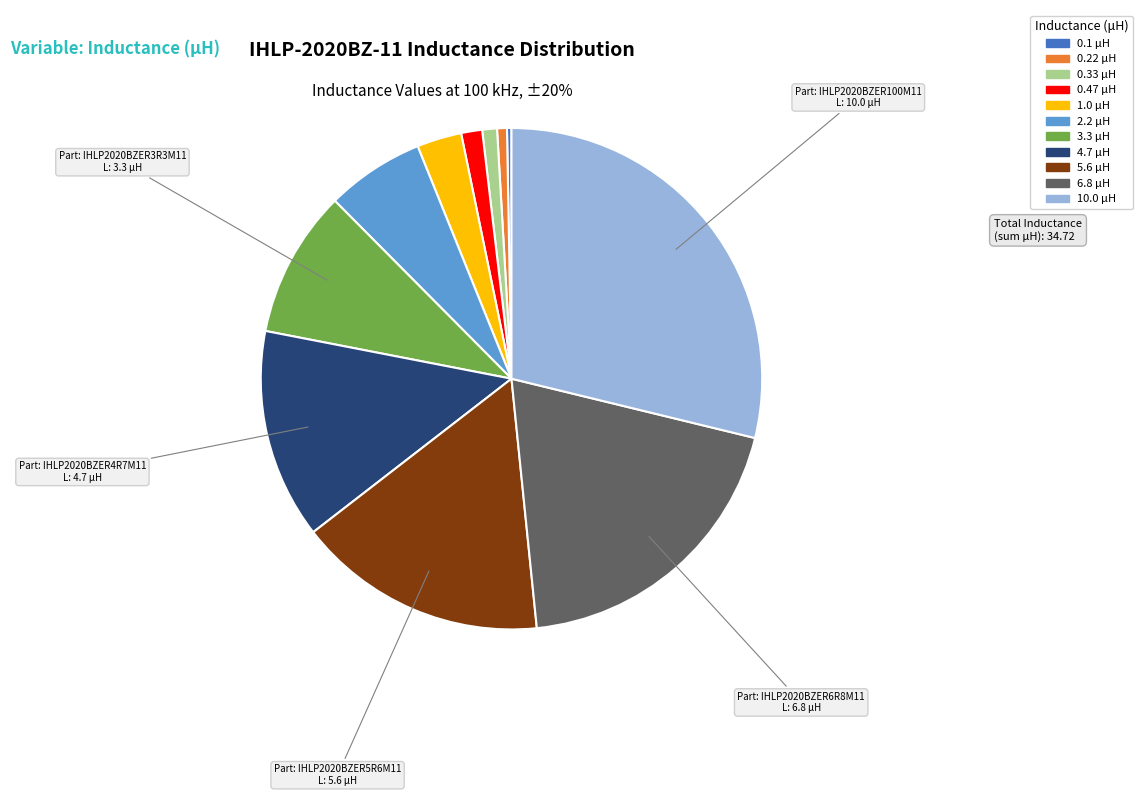

Which category has the biggest portion of the pie?

IHLP2020BZER100M11